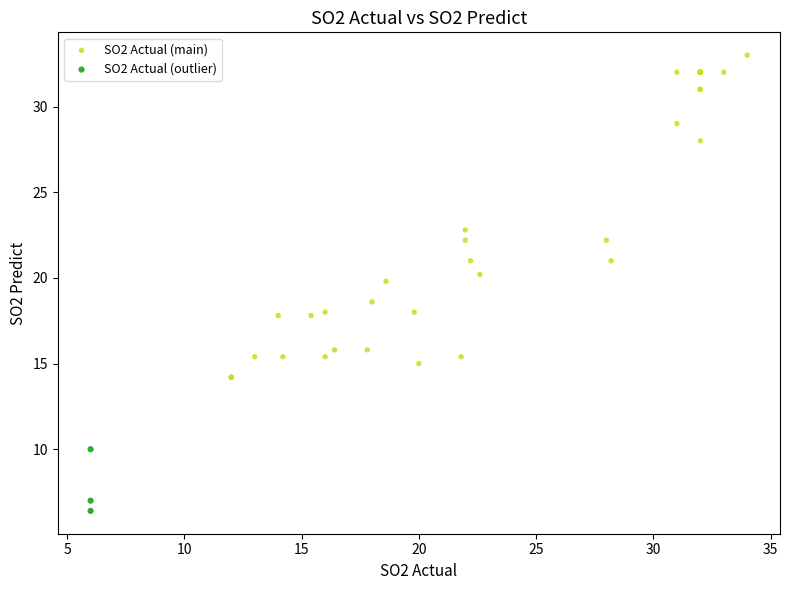

What are all the series names shown in the legend?

SO2 Actual (main), SO2 Actual (outlier)